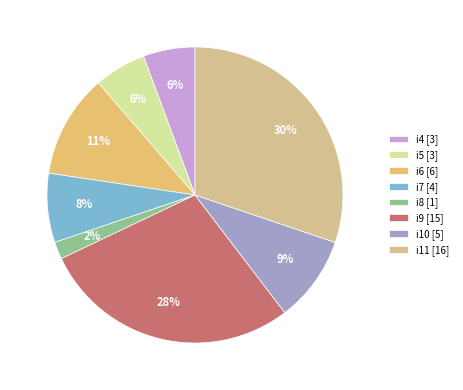

Between i10 and i9, which is larger?

i9